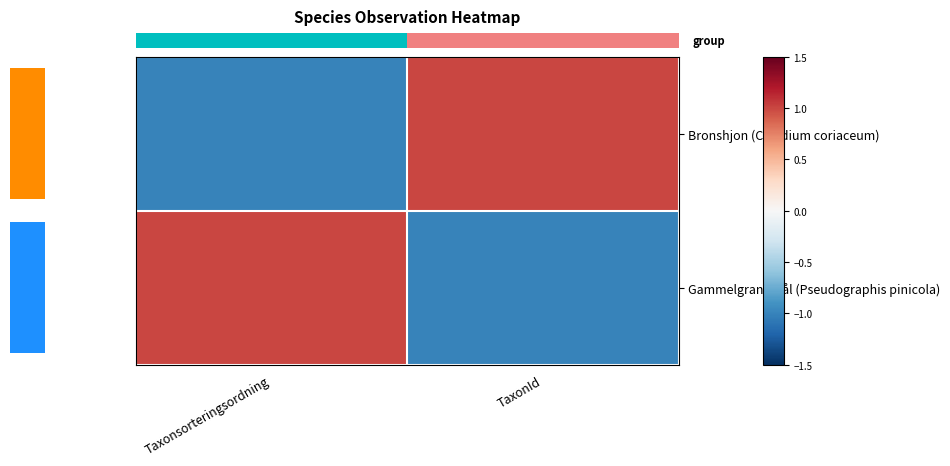

At which category does the chart reach its minimum across all series?

Taxonsorteringsordning